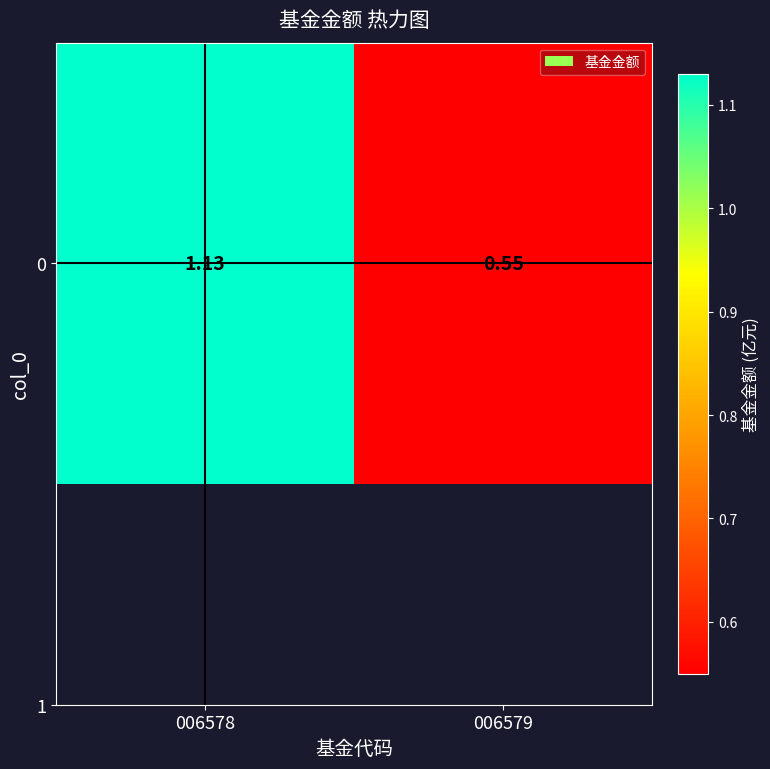

Reading left to right, transcribe all the data shown in this chart.

1.1	0.6